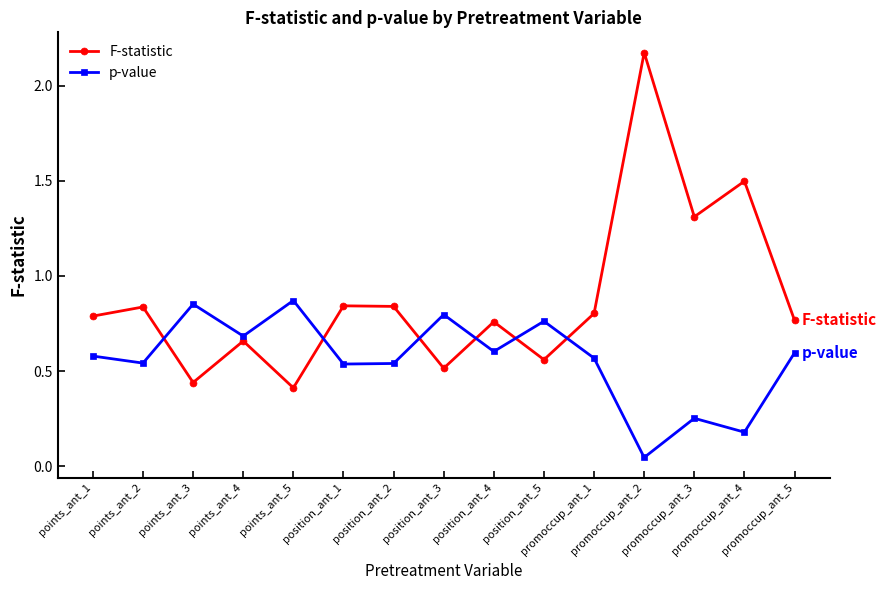

What is the difference between the second highest and minimum values in the F-statistic series?

1.1